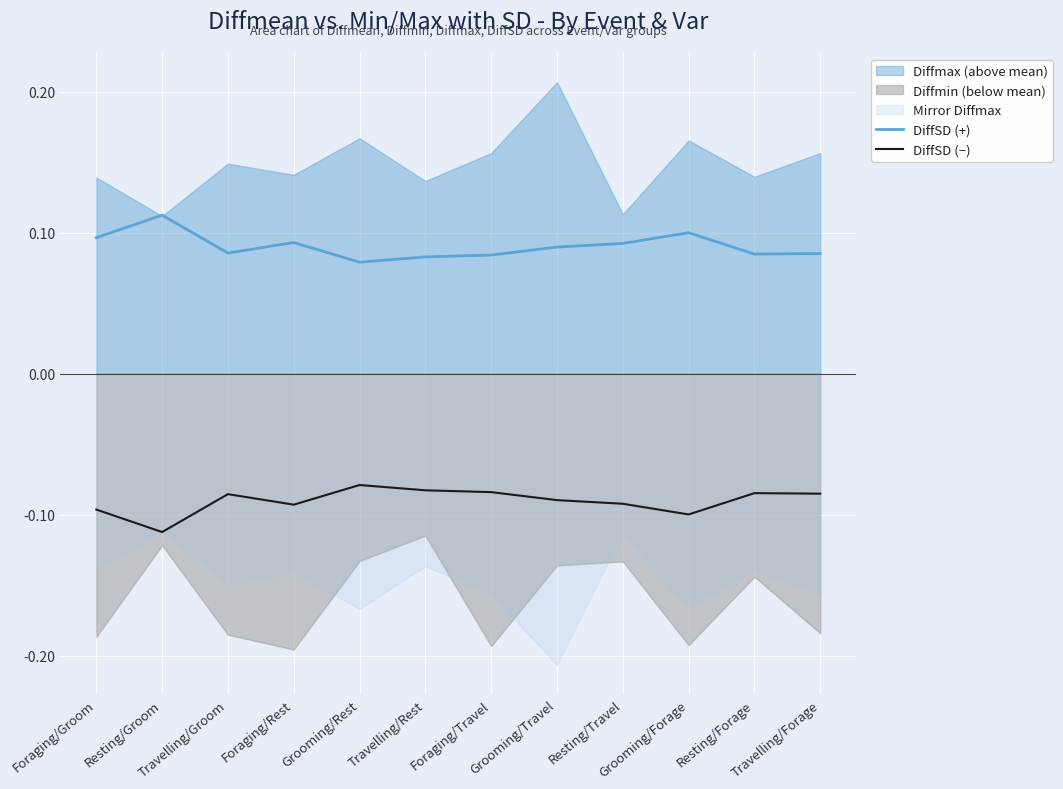

True or false: DiffSD (+) and DiffSD (−) cross at least once.

False